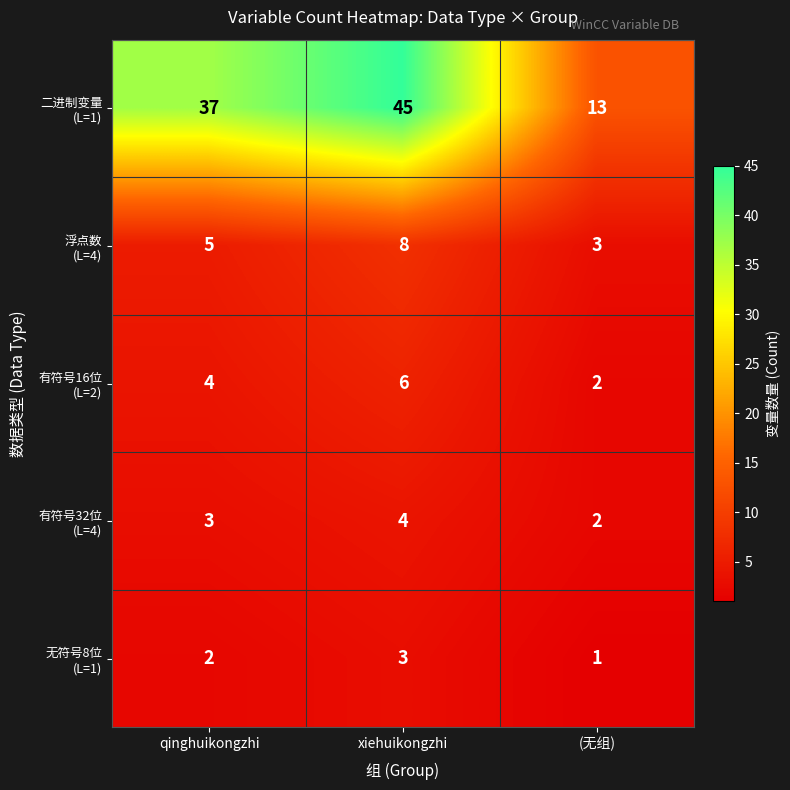

What is the smallest value displayed?

1